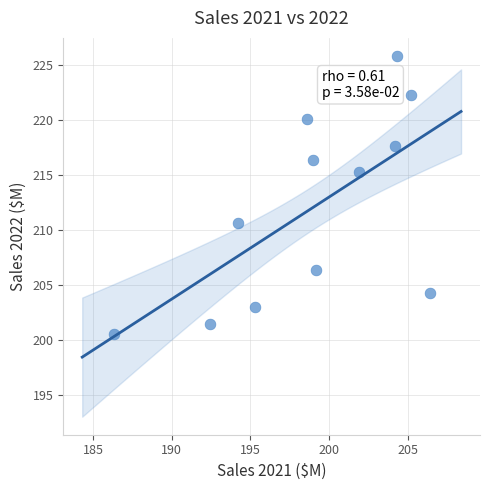

What is the average Y value?

212.0